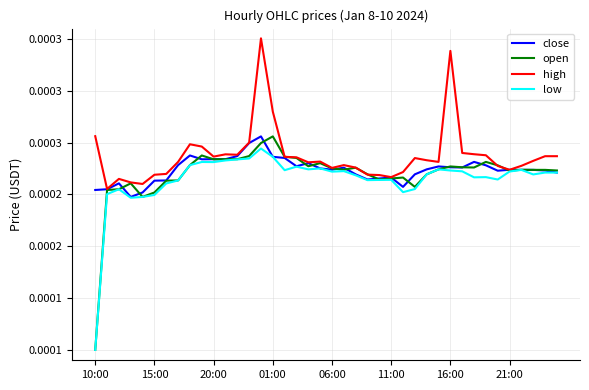

At how many categories does at least one series exceed 0?

40